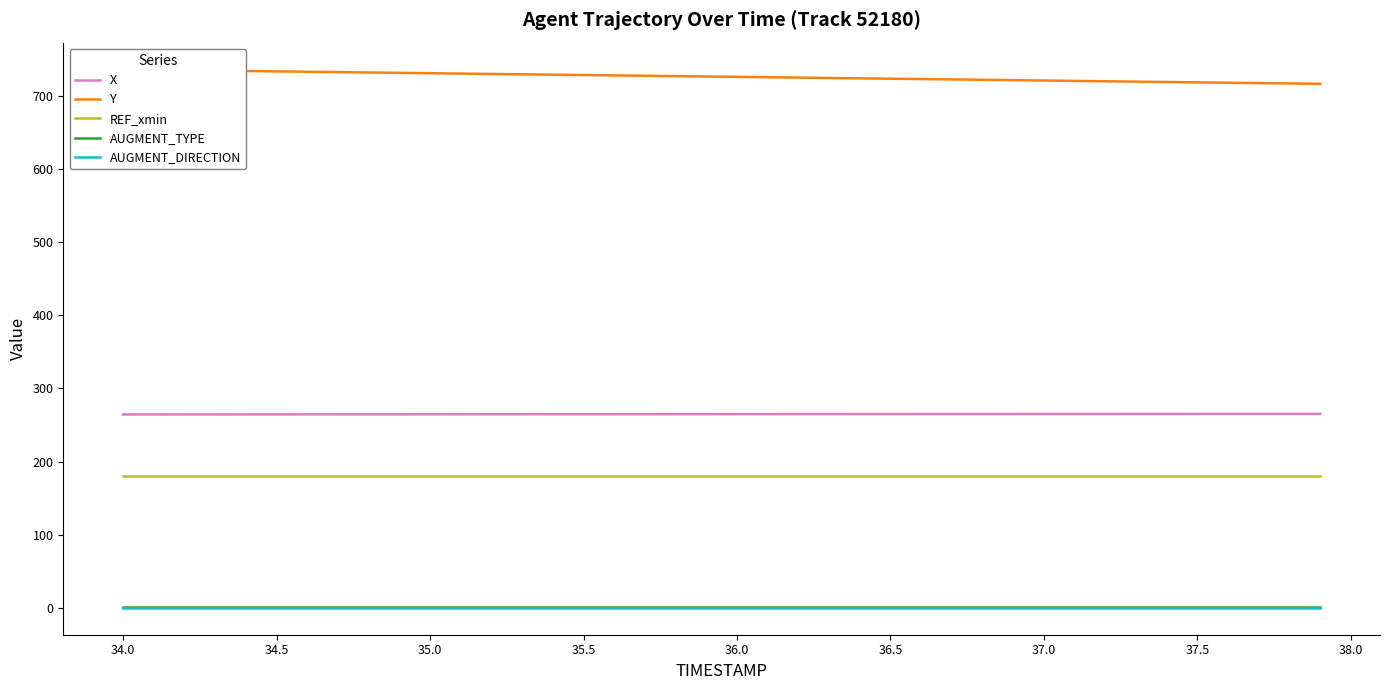

True or false: REF_xmin and AUGMENT_DIRECTION intersect in this chart.

False